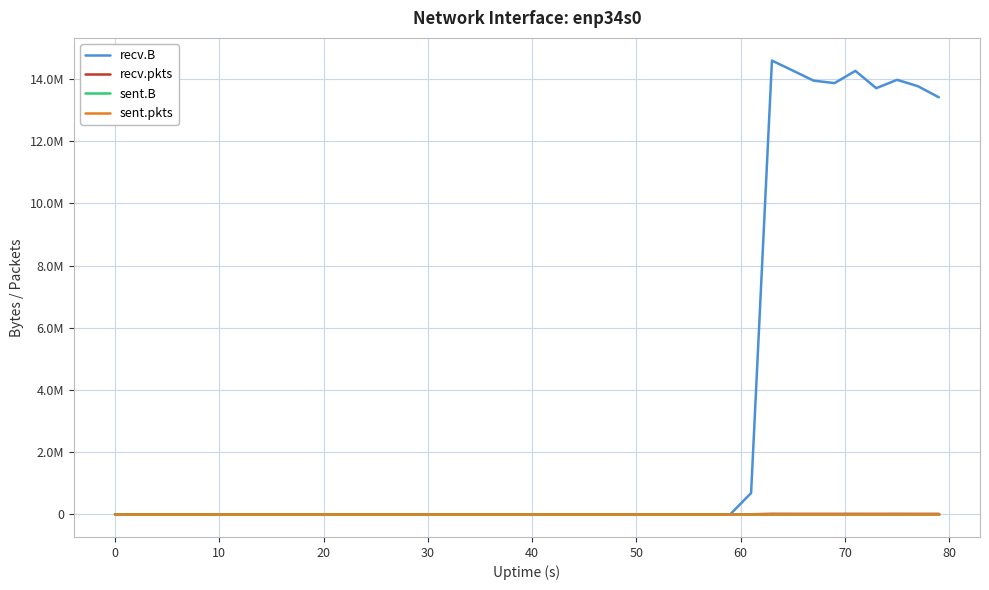

True or false: recv.pkts and sent.B intersect in this chart.

False